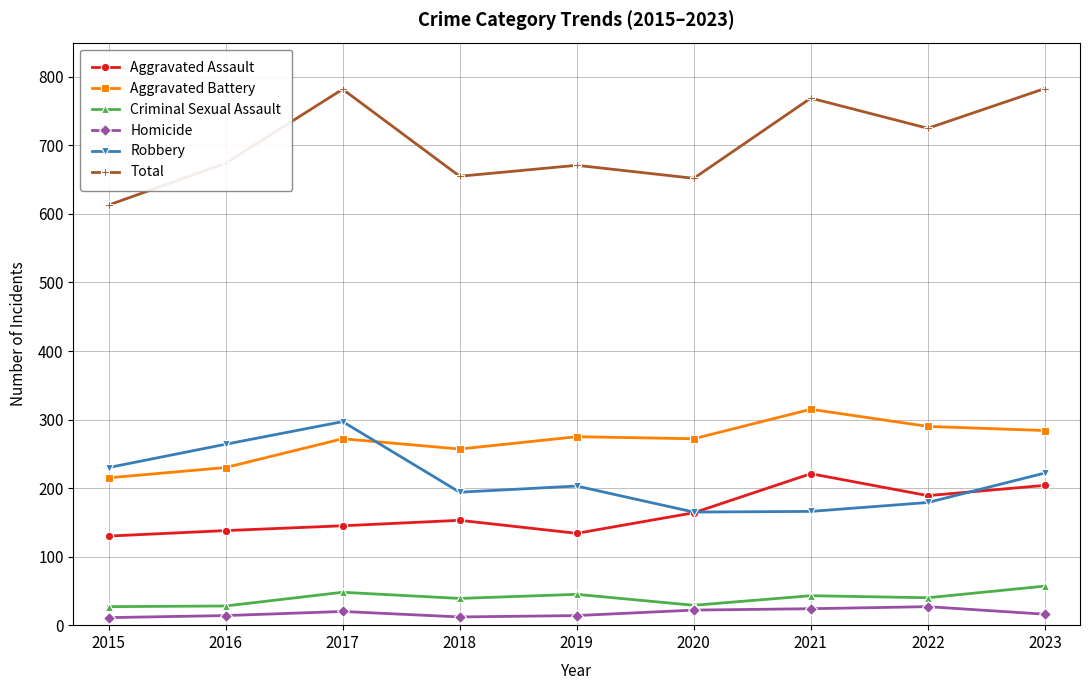

What is the difference between the Robbery values at 2020 and 2021?

1